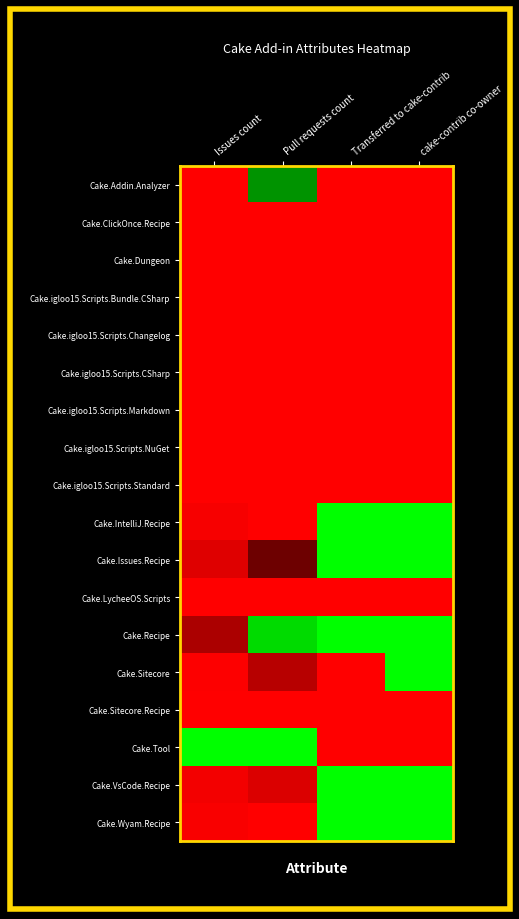

List the series in order of their peak value, highest first.

Cake.IntelliJ.Recipe, Cake.Issues.Recipe, Cake.Recipe, Cake.Sitecore, Cake.Tool, Cake.VsCode.Recipe, Cake.Wyam.Recipe, Cake.Addin.Analyzer, Cake.ClickOnce.Recipe, Cake.Dungeon, Cake.igloo15.Scripts.Bundle.CSharp, Cake.igloo15.Scripts.Changelog, Cake.igloo15.Scripts.CSharp, Cake.igloo15.Scripts.Markdown, Cake.igloo15.Scripts.NuGet, Cake.igloo15.Scripts.Standard, Cake.LycheeOS.Scripts, Cake.Sitecore.Recipe